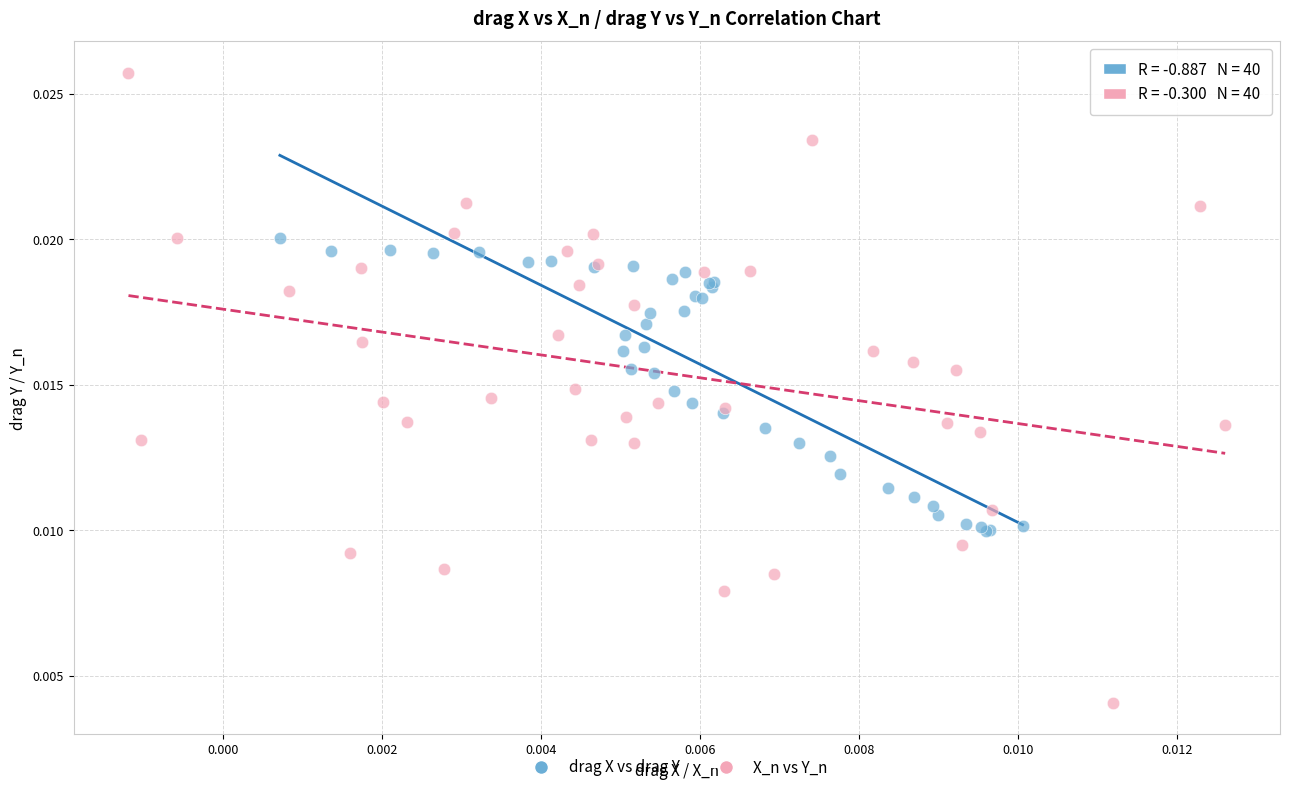

Which series contains the highest Y value?

X_n vs Y_n